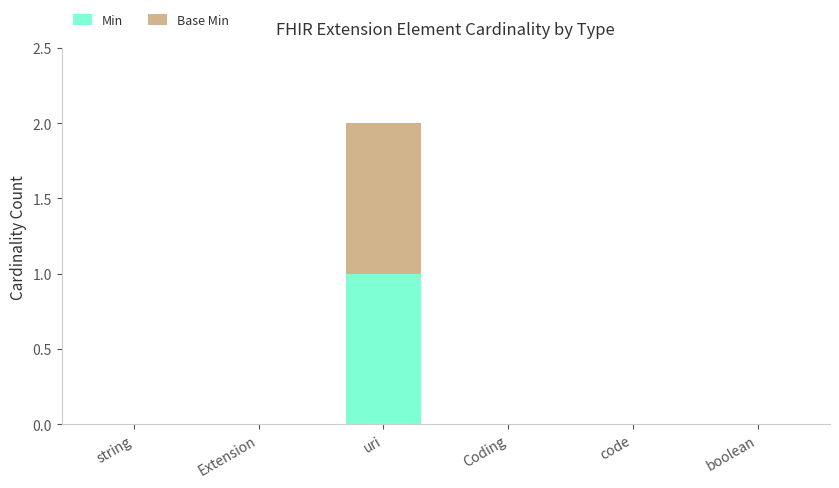

At which category is the sum across all series the highest?

uri